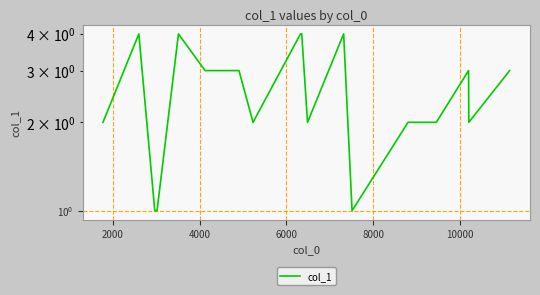

Approximately how many times larger is the value at 4000 compared to 2000?

0.2